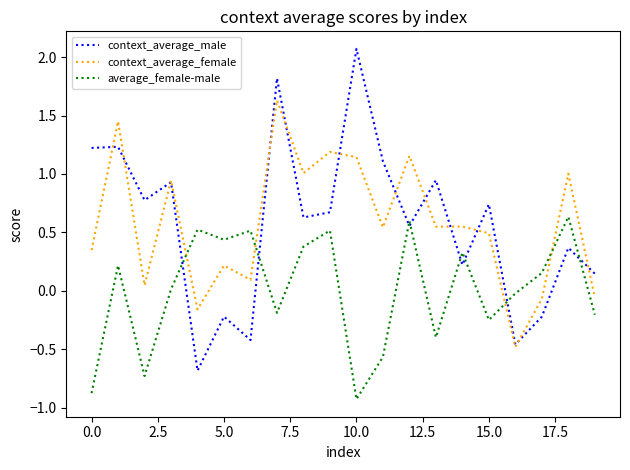

What is the difference between the maximum and minimum values in the context_average_female series?

2.1